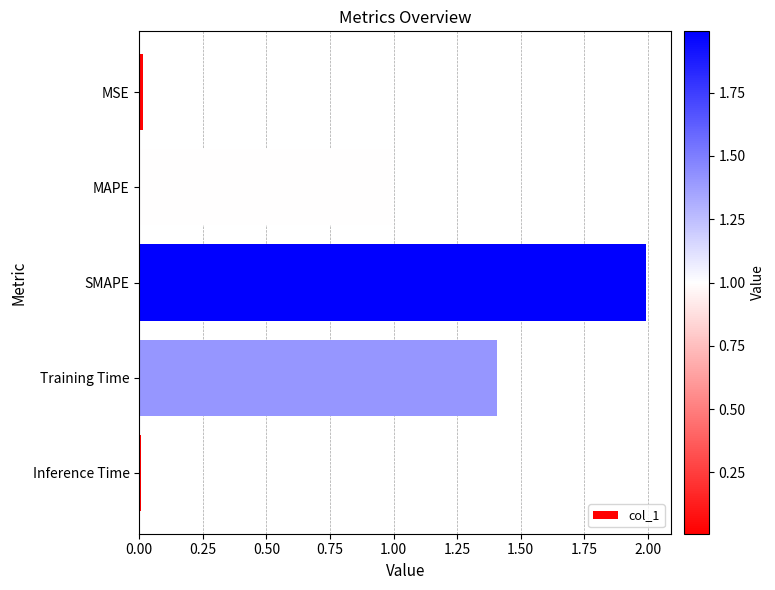

Which has a higher value, Inference Time or Training Time?

Training Time